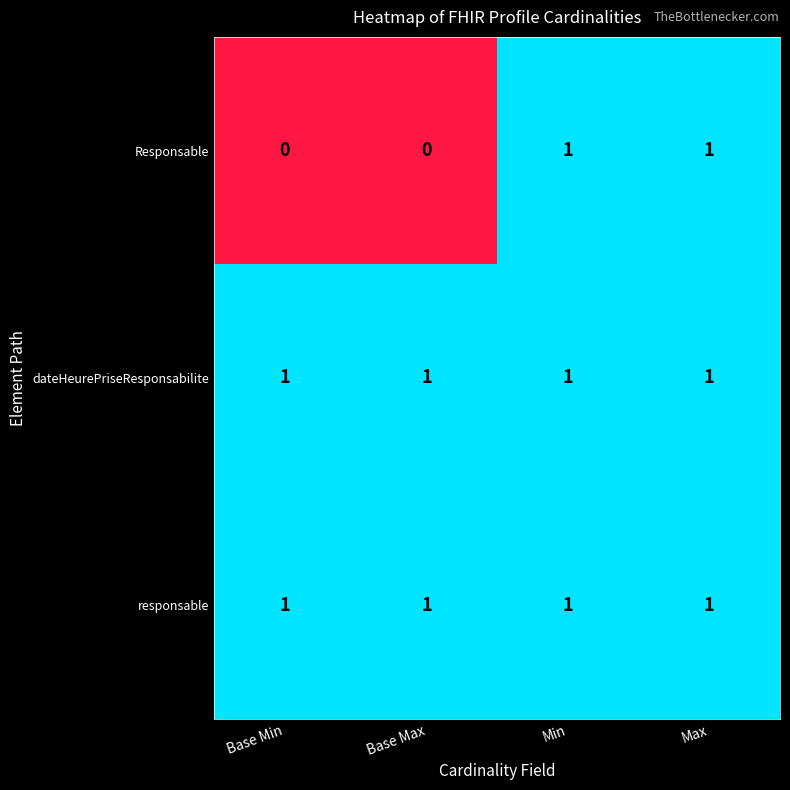

Reading right to left, what are all the values shown in this chart?

Responsable: Max=1	Min=1	Base Max=0	Base Min=0
dateHeurePriseResponsabilite: Max=1	Min=1	Base Max=1	Base Min=1
responsable: Max=1	Min=1	Base Max=1	Base Min=1